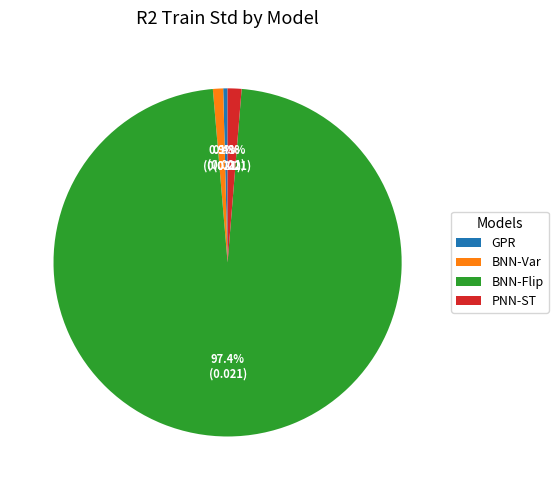

Which slice is the smallest?

Gaussian Process Regression